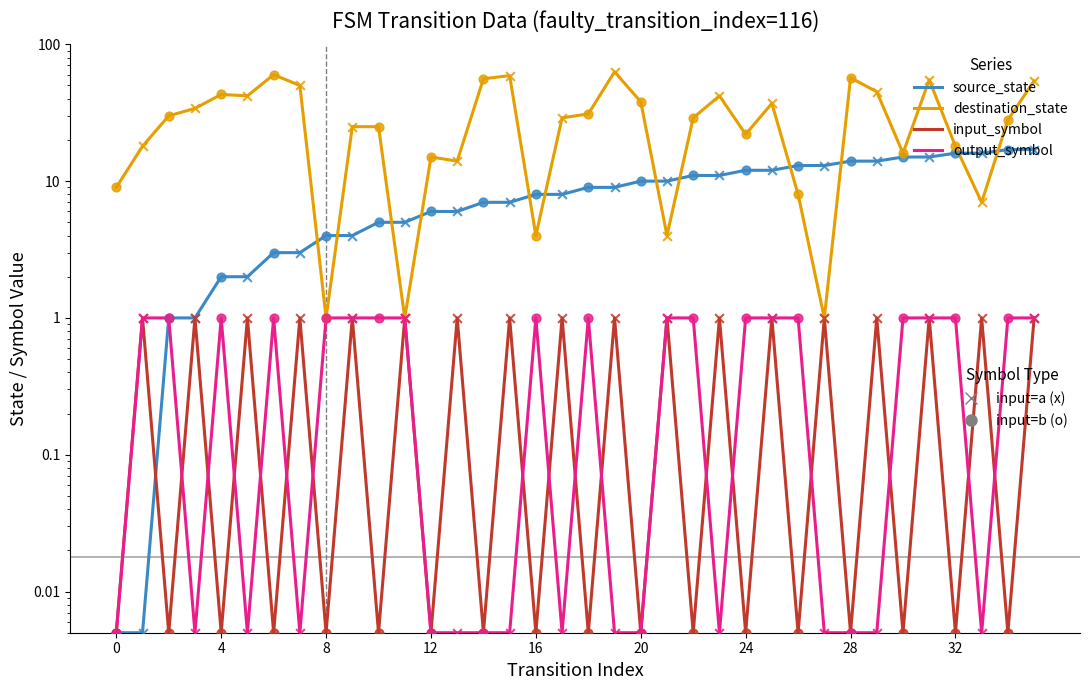

Which series reaches the minimum Y coordinate?

source_state